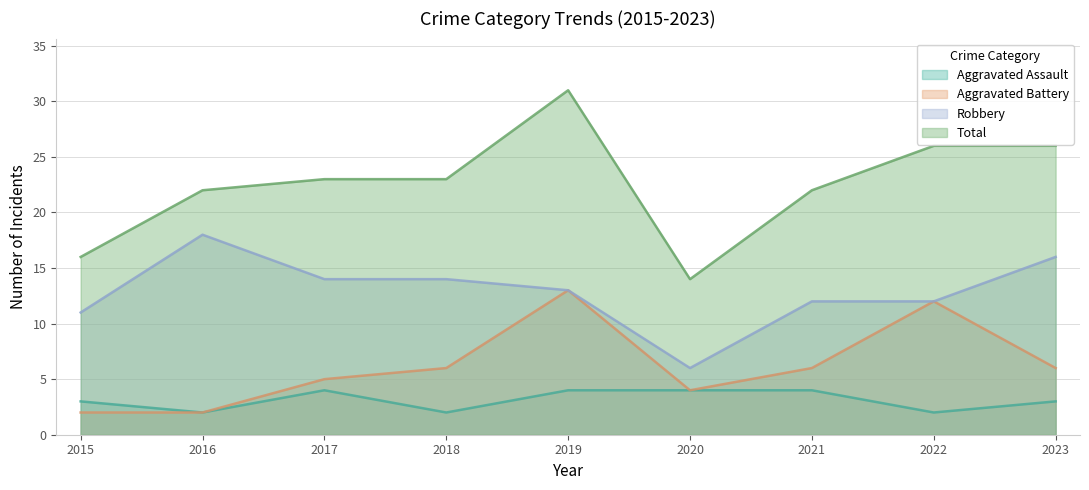

The value of Total at 2022 is 12. True or false?

False